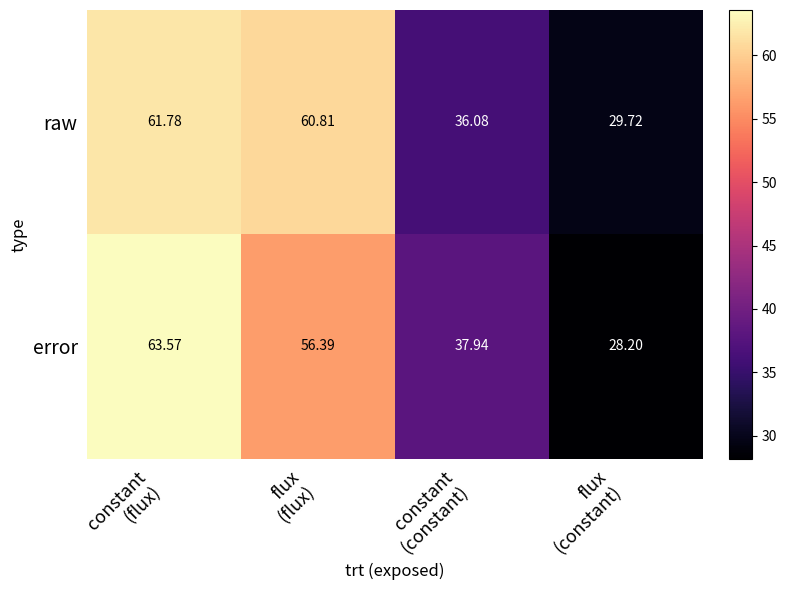

Which series has the largest total across all categories?

raw